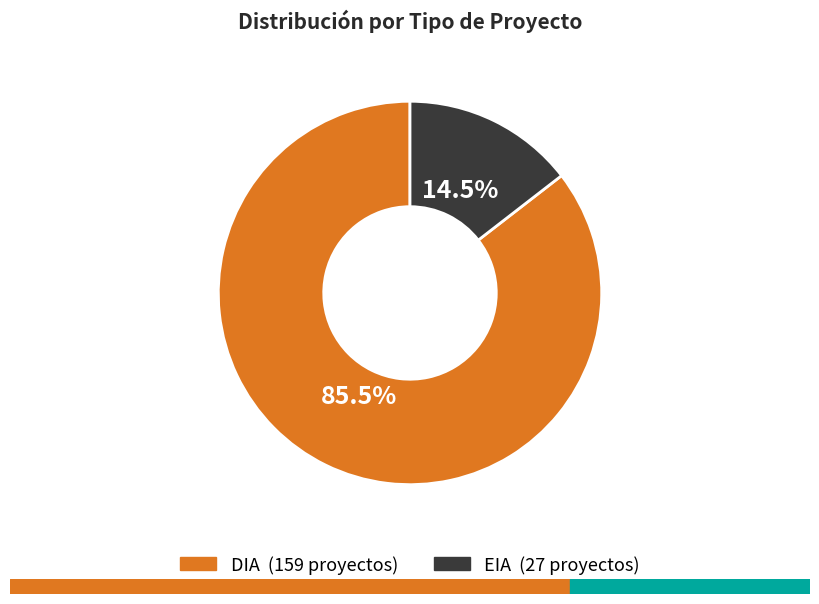

Which has a higher value, DIA or EIA?

DIA